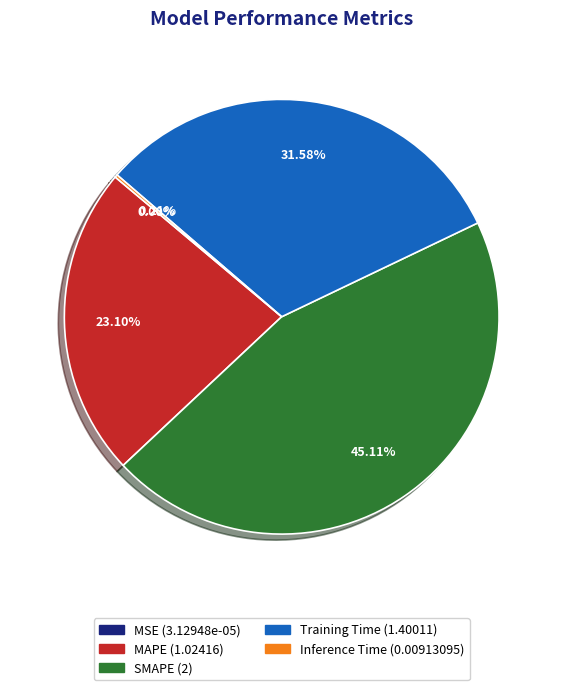

Which has a higher value, SMAPE or Training Time?

SMAPE